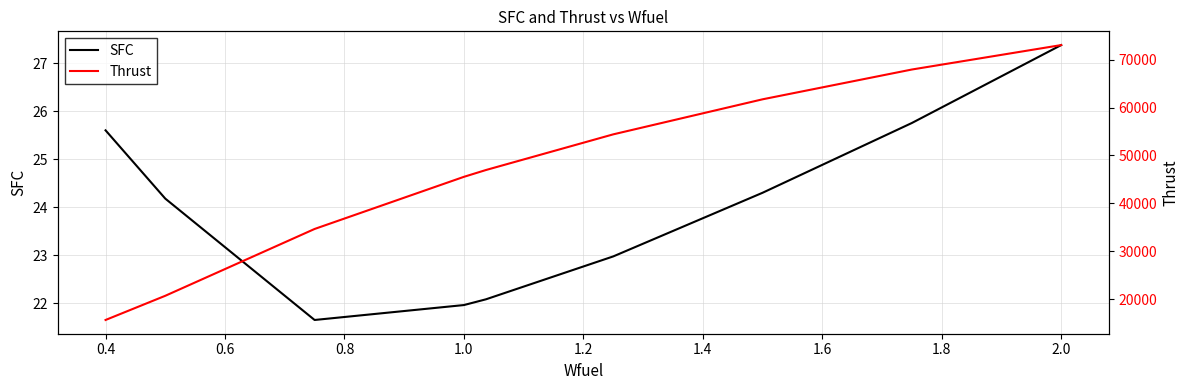

The value of SFC at 0.4 is 42.5. True or false?

False